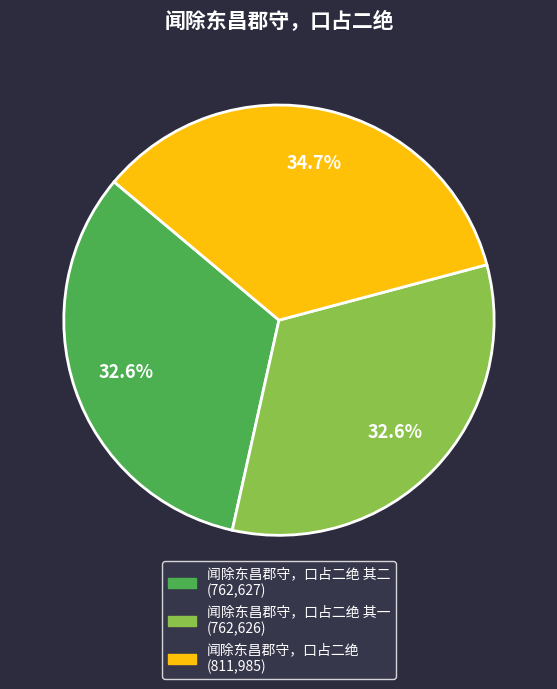

To the nearest percent, what is the difference between the largest and smallest slice percentages?

2%